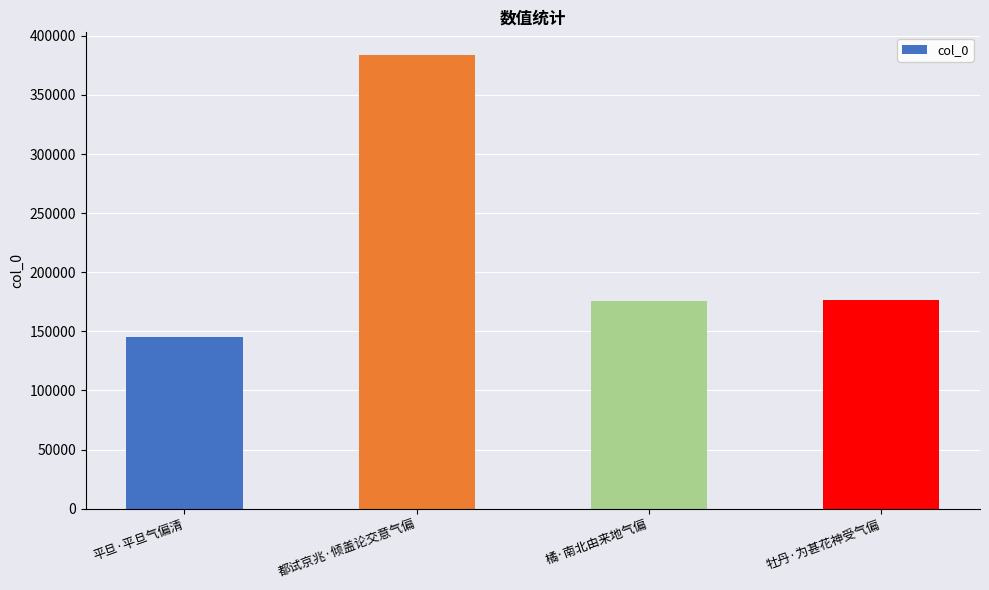

At which category does the chart reach its peak across all series?

都试京兆·倾盖论交意气偏